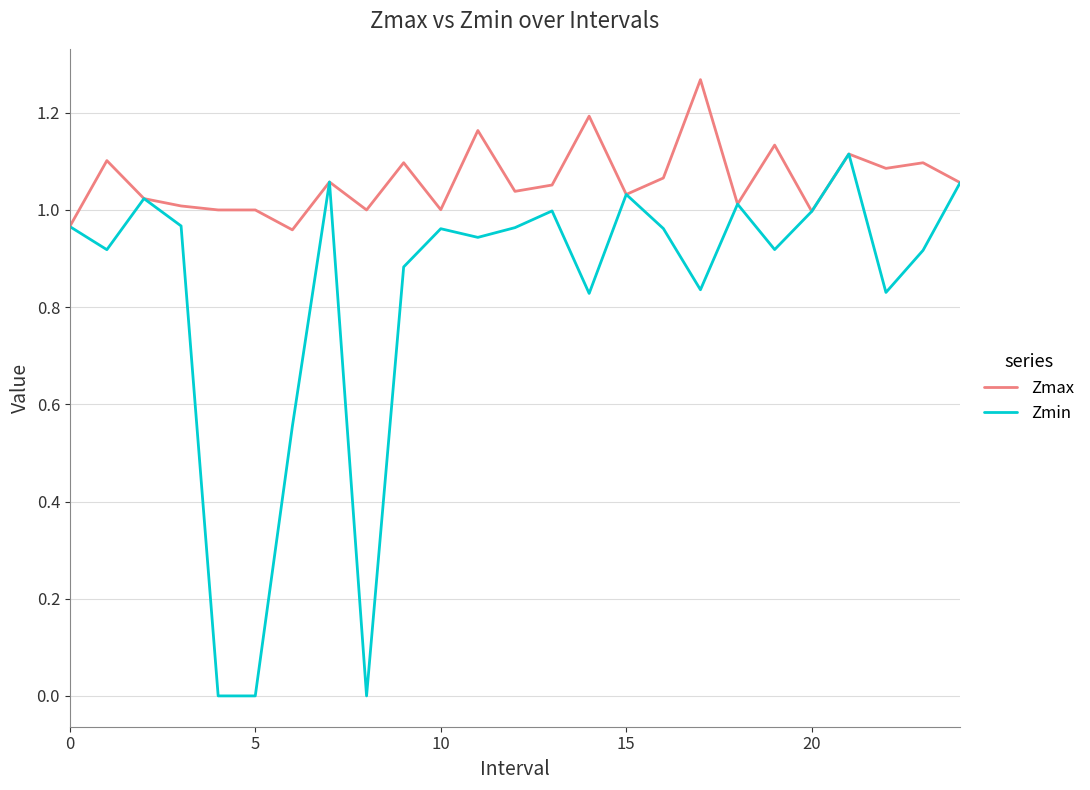

Which series has the widest spread of values?

Zmin